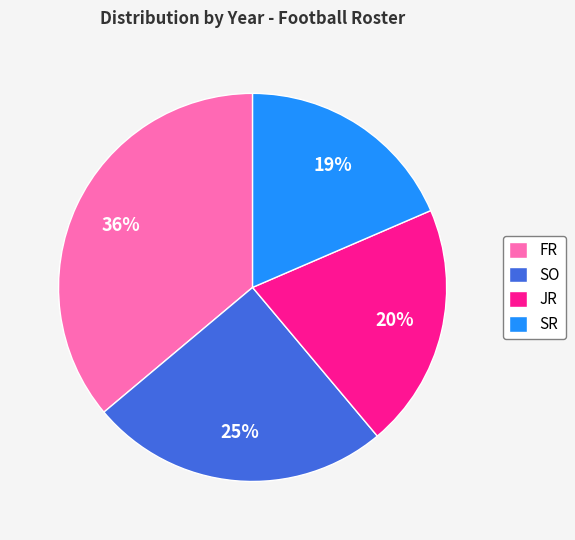

Is FR the majority of the pie?

No